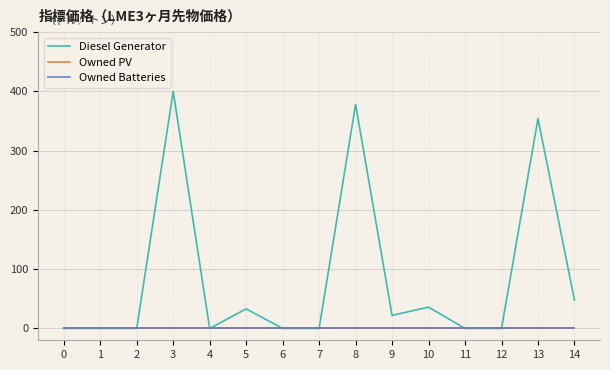

Does the chart display data point markers on the line(s)?

No